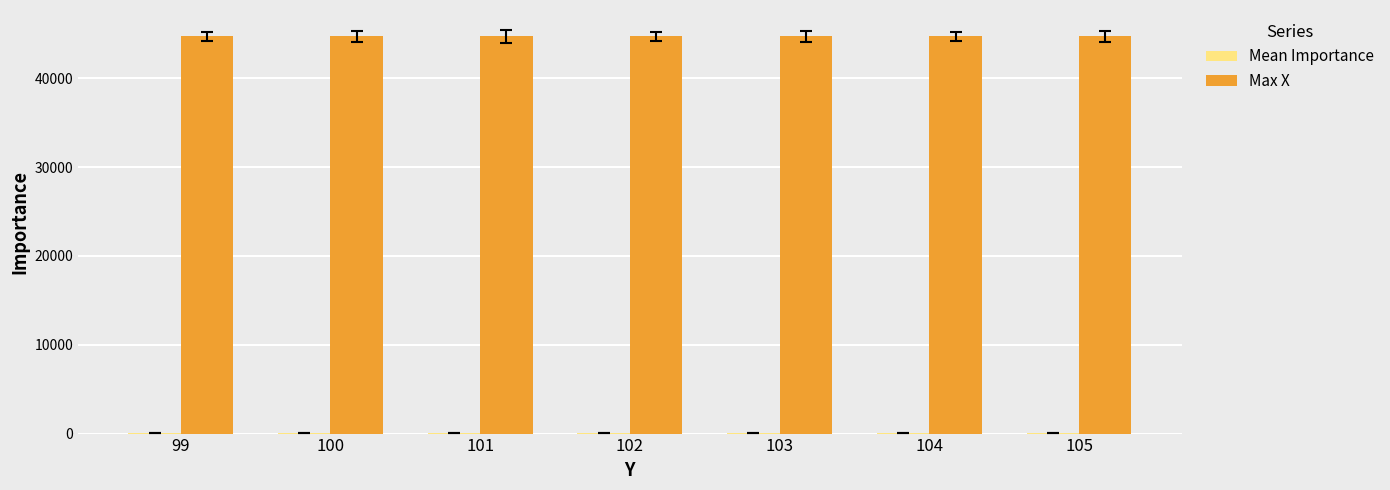

What is the sum of all Max X values?

312900.0